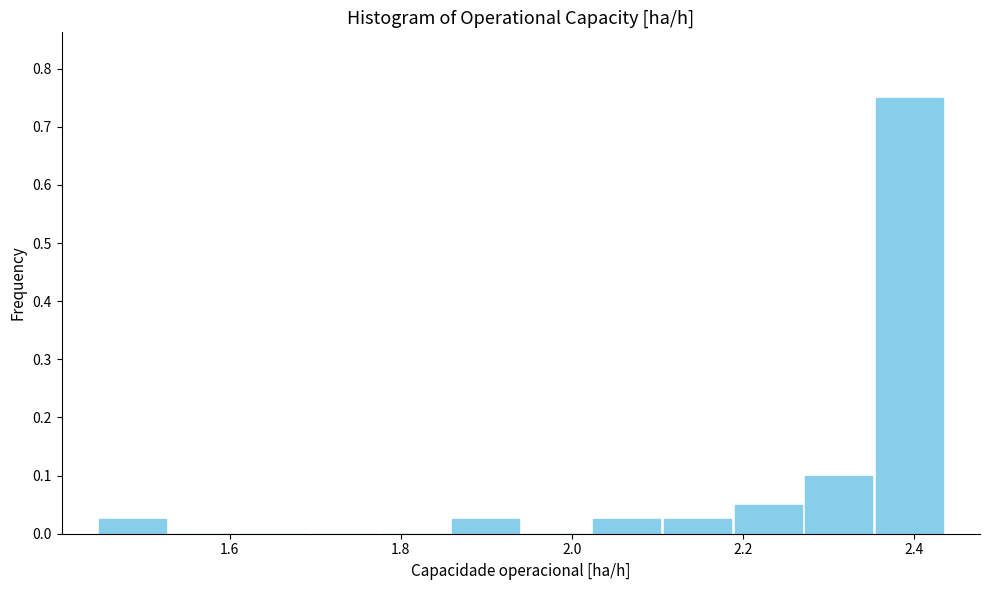

Over which range of the x-axis is the bar tallest?

2.36 to 2.44